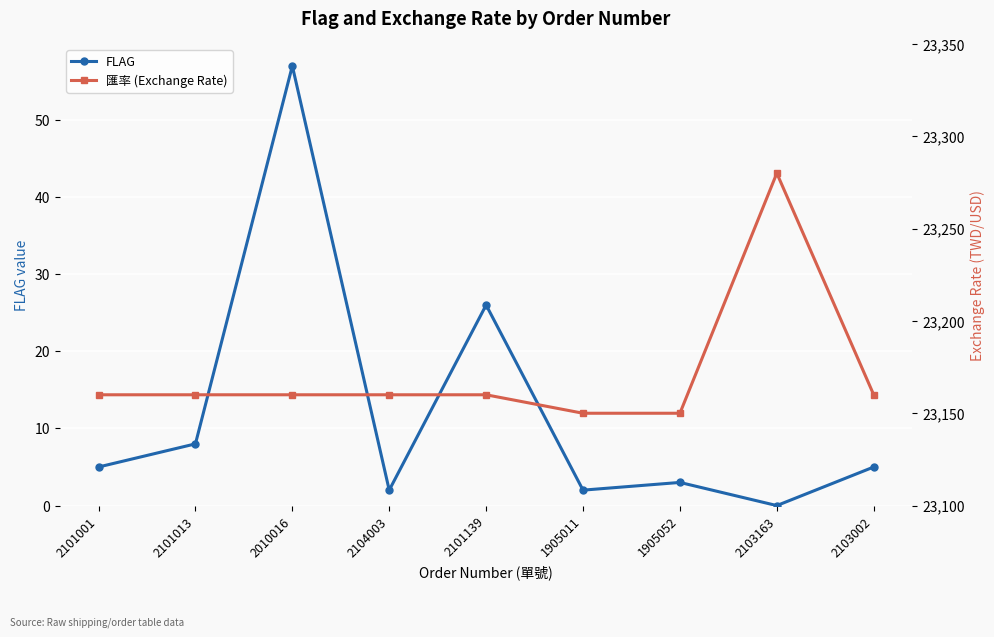

Count the number of categories in the chart.

9